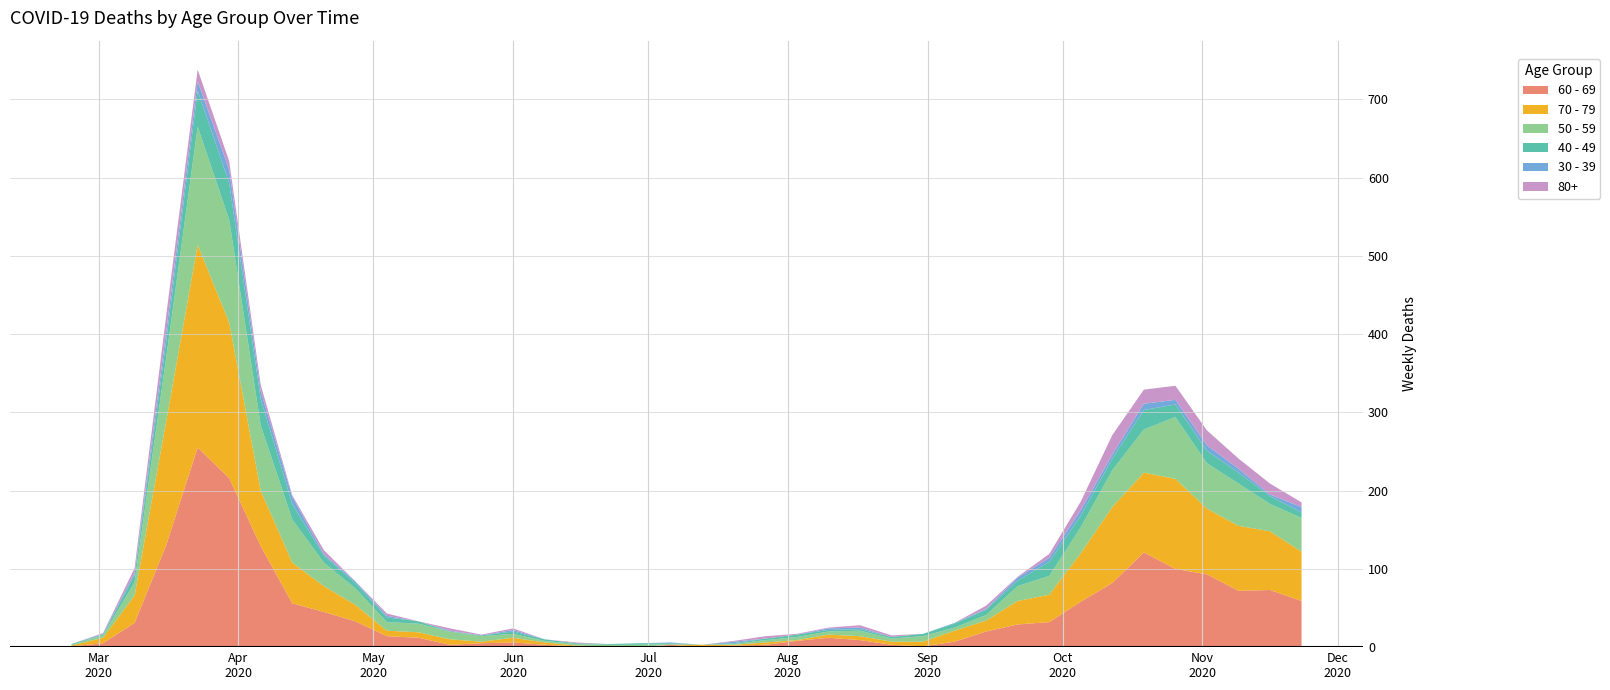

Reading left to right, what are all the values shown in this chart?

60 - 69: 1	5	31	130	255	216	129	56	45	33	14	12	3	5	6	3	1	0	0	3	0	2	3	8	12	9	3	1	7	20	29	32	58	82	121	100	93	72	73	59
70 - 79: 1	7	35	158	259	199	71	52	33	21	7	7	7	2	6	3	1	1	0	0	3	1	3	1	4	5	4	6	14	14	30	35	62	97	102	115	84	83	75	63
50 - 59: 1	3	17	81	151	131	83	55	30	21	11	11	10	7	5	2	2	2	3	1	0	1	3	4	4	7	4	7	4	7	19	24	33	47	55	79	58	54	35	43
40 - 49: 1	1	9	21	46	47	34	20	9	7	6	3	0	1	3	2	1	1	2	1	0	1	2	3	2	2	2	3	5	7	7	18	15	15	25	16	16	14	10	7
30 - 39: 0	1	3	12	12	17	10	9	2	2	2	0	1	0	2	0	0	0	0	1	0	2	0	0	2	2	0	0	1	1	4	5	7	5	8	6	7	5	2	7
80+: 0	1	6	21	15	11	8	2	5	0	3	0	3	1	2	0	1	0	0	0	0	1	3	1	1	3	2	0	0	4	1	5	11	25	18	18	19	13	14	6